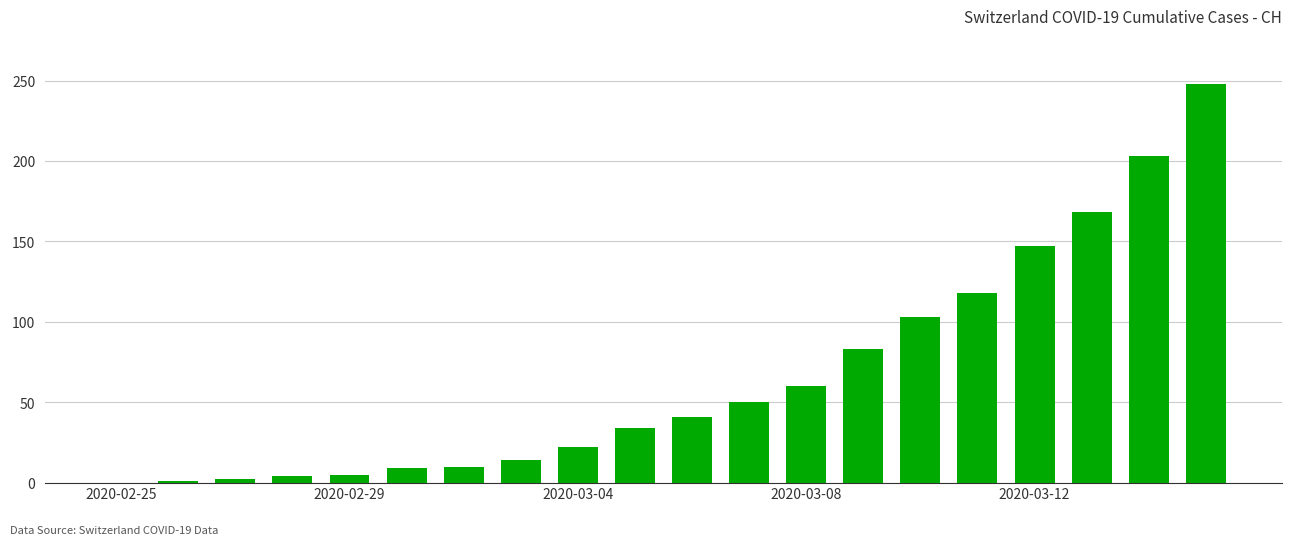

What is the sum of all values?

1322